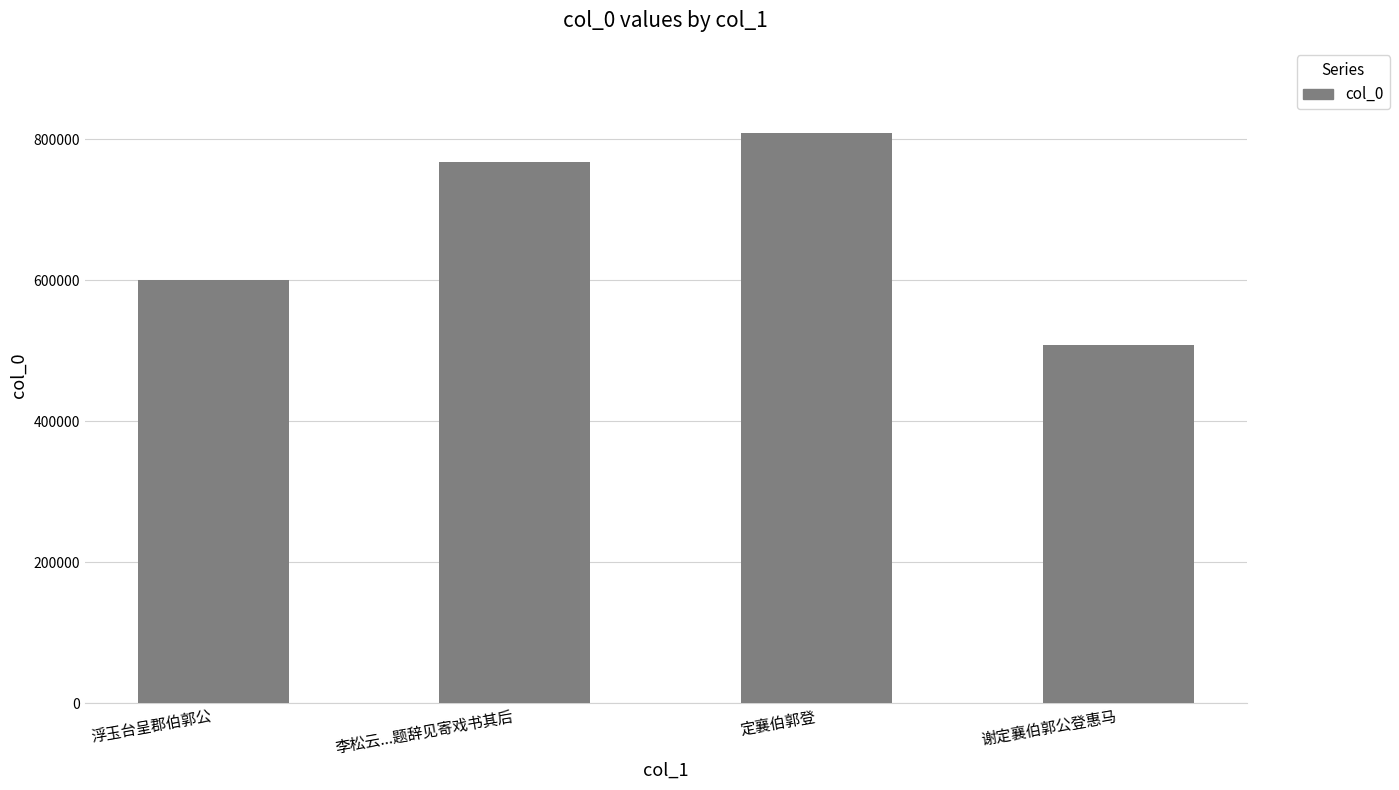

What is the value of the 1st bar from the left?

600904